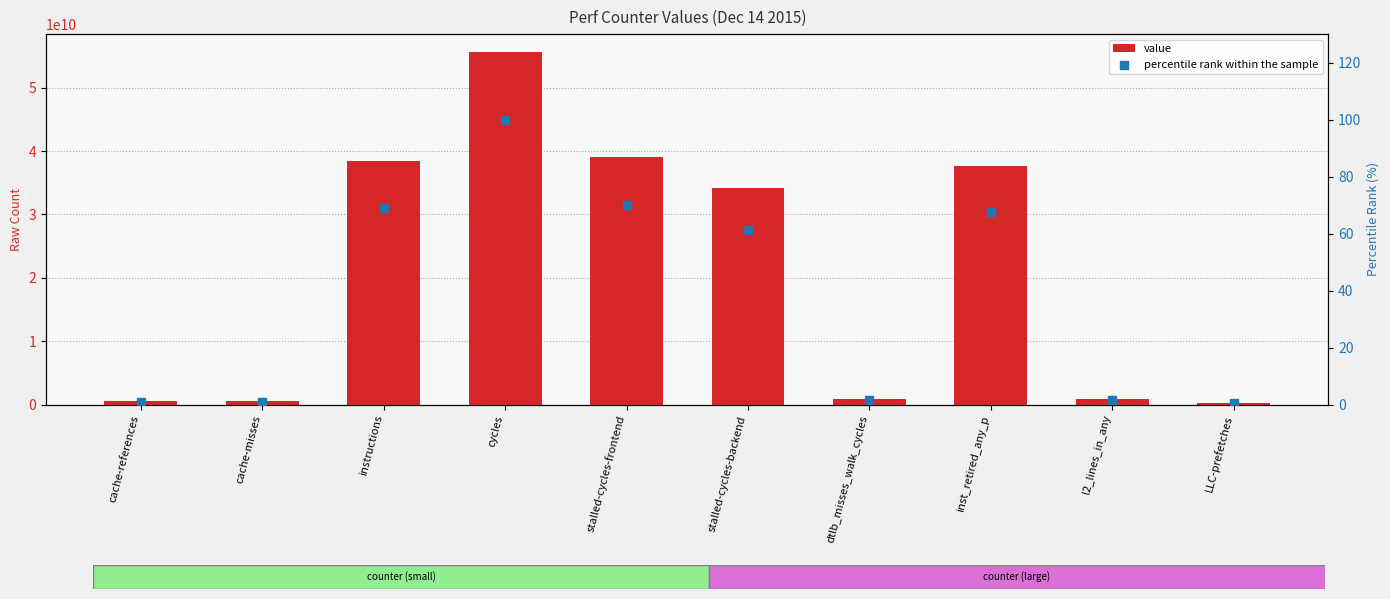

Which series has the largest total across all categories?

value